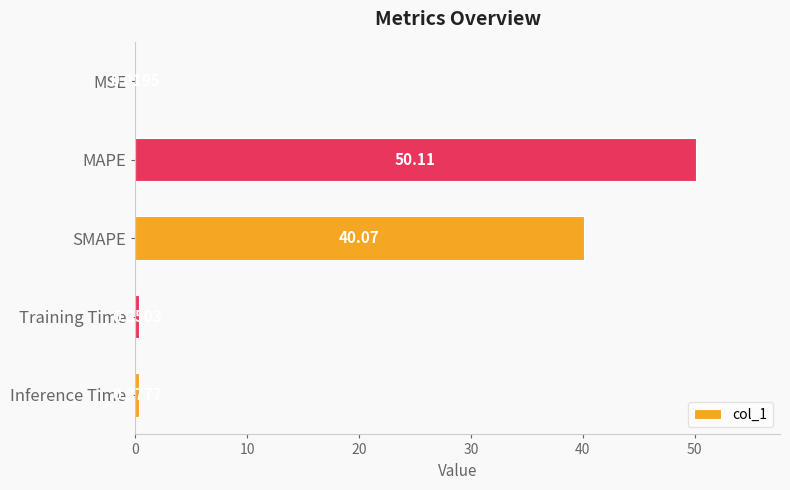

Are the bars horizontal?

Yes